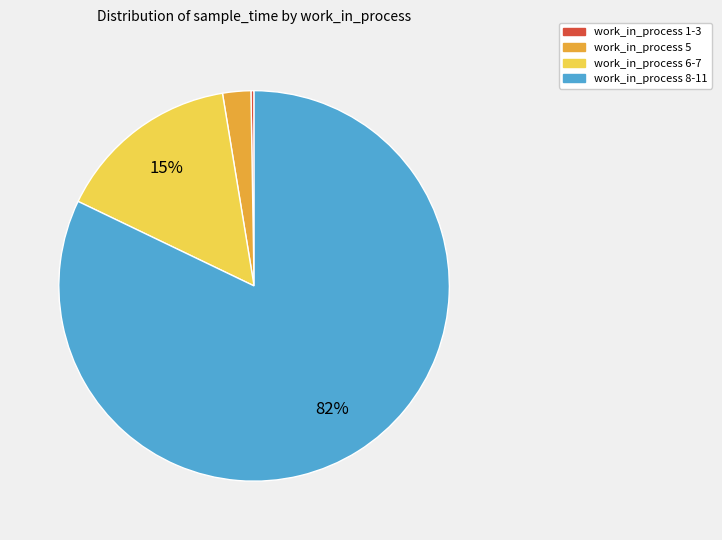

To the nearest percent, what is the average slice percentage?

25%